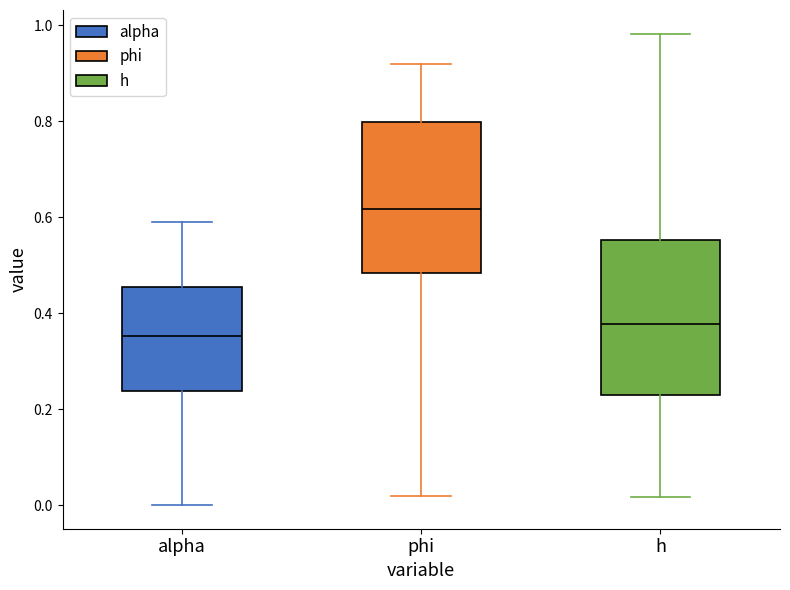

Reading left to right, transcribe this box plot: for each box, give where its median line is, the range the box spans, and where its two whiskers end, as read against the y-axis. The values are not printed on the chart, so give them approximately, as read against the axis.

alpha: median 0.36, box 0.24 to 0.46, whiskers 0.00 to 0.60
phi: median 0.62, box 0.48 to 0.80, whiskers 0.02 to 0.92
h: median 0.38, box 0.24 to 0.56, whiskers 0.02 to 0.98